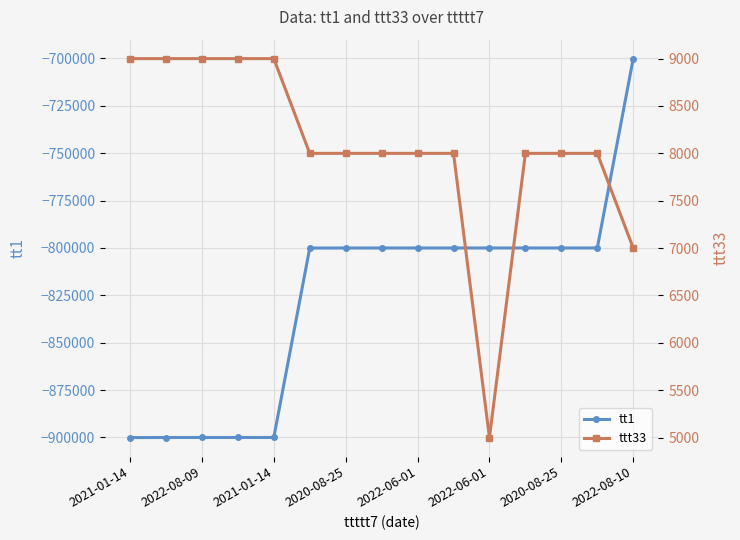

What is the minimum value for ttt33?

5000